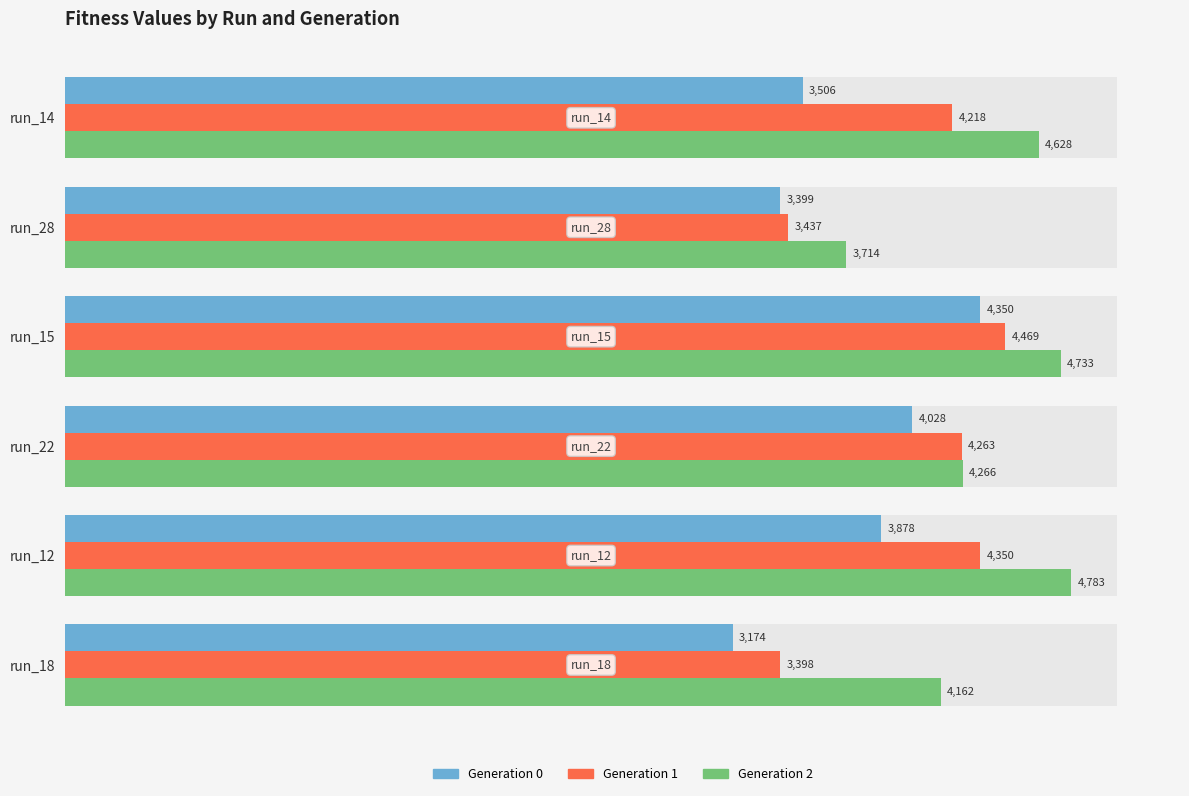

How many bars are there in each group?

3